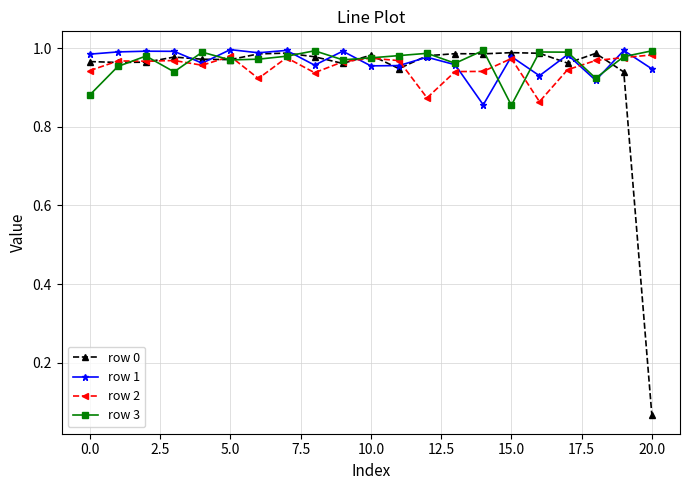

Which series has the largest range (max minus min)?

row 0